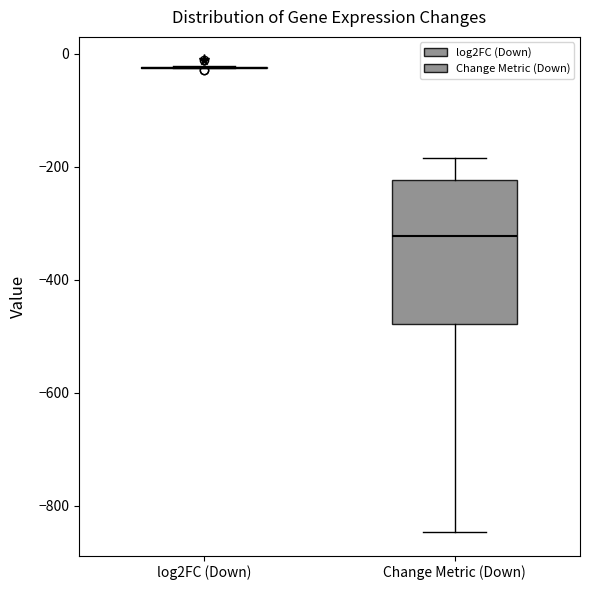

Reading left to right, read every box against the y-axis: the position of its median line, the range the box covers, and the ends of its whiskers. The values are not printed on the chart, so give them approximately, as read against the axis.

log2FC (Down): box collapsed to a line at -20, whiskers -20 to -20
Change Metric (Down): median -320, box -480 to -220, whiskers -840 to -180